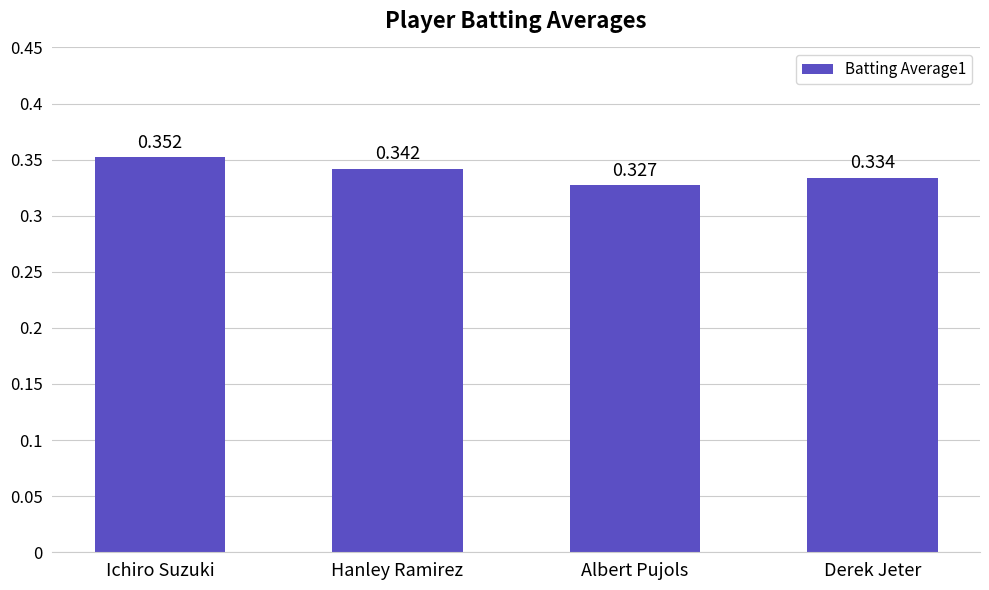

Is it true that the value at Albert Pujols is 0.5?

False